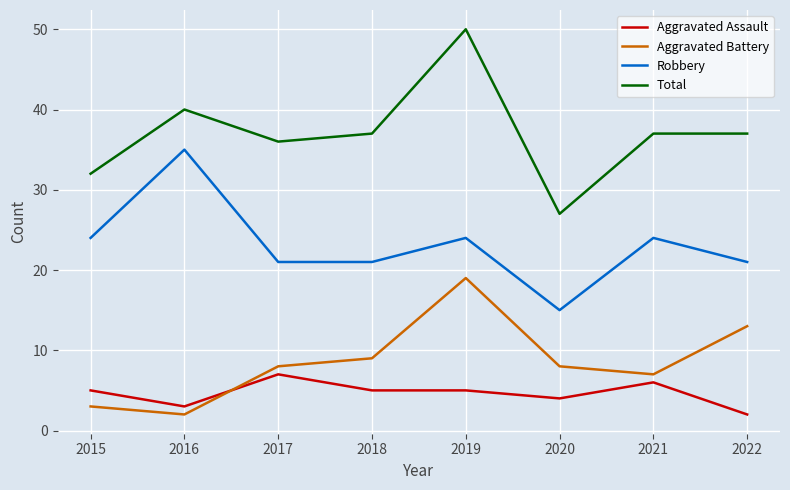

List the series in order of their peak value, highest first.

Total, Robbery, Aggravated Battery, Aggravated Assault